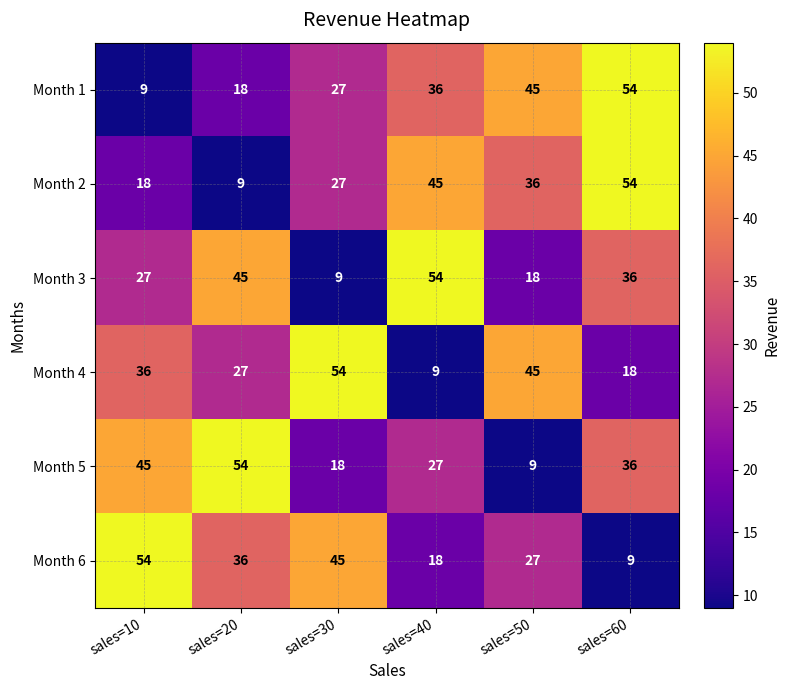

At which category is the sum across all series the highest?

sales=60